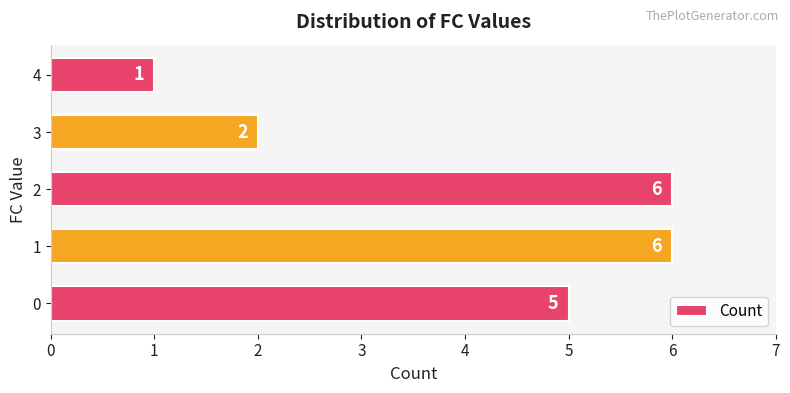

What is the change in value from 2 to 3?

-4